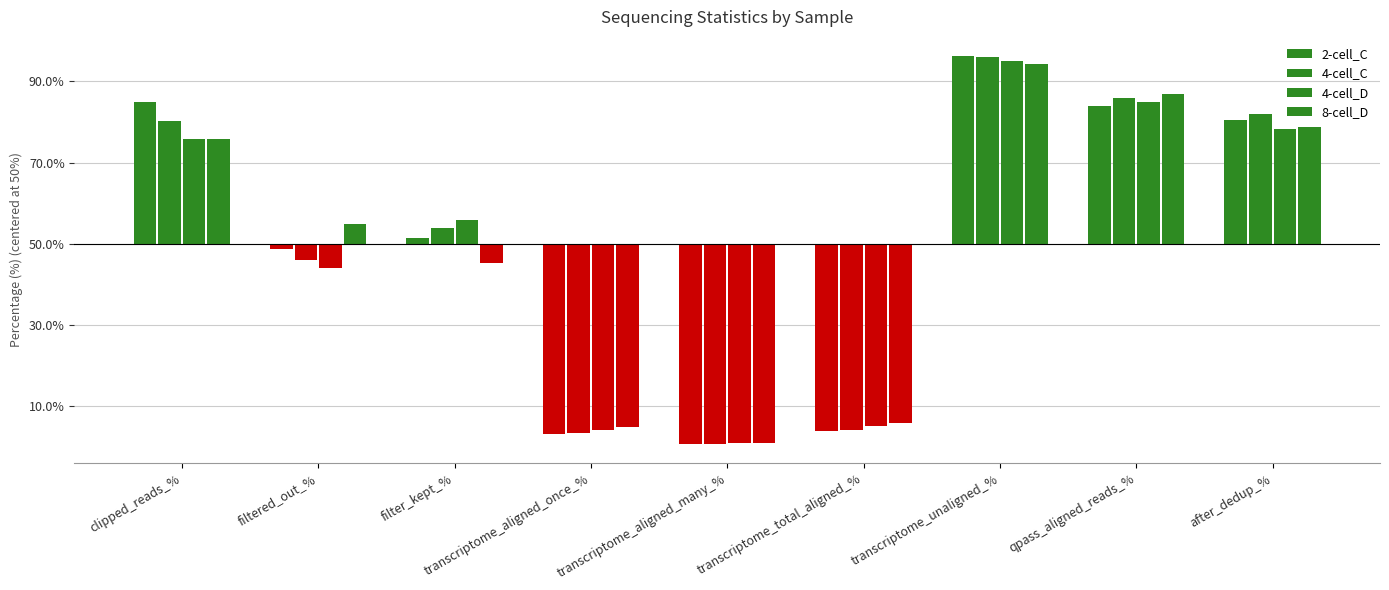

Does the chart contain stacked bars?

No